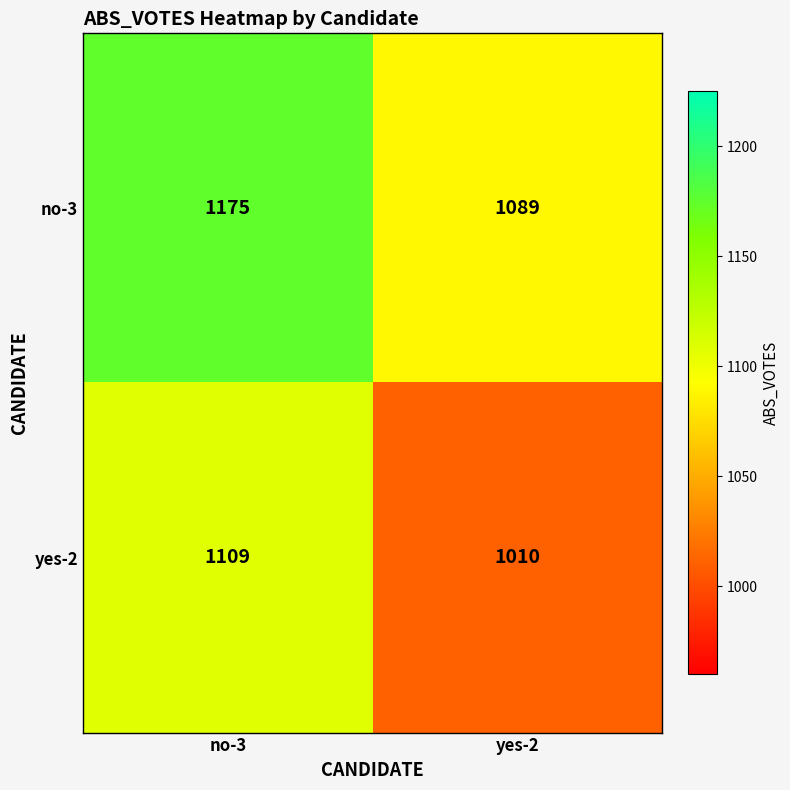

The value of yes-2 at yes-2 is 1010. True or false?

True